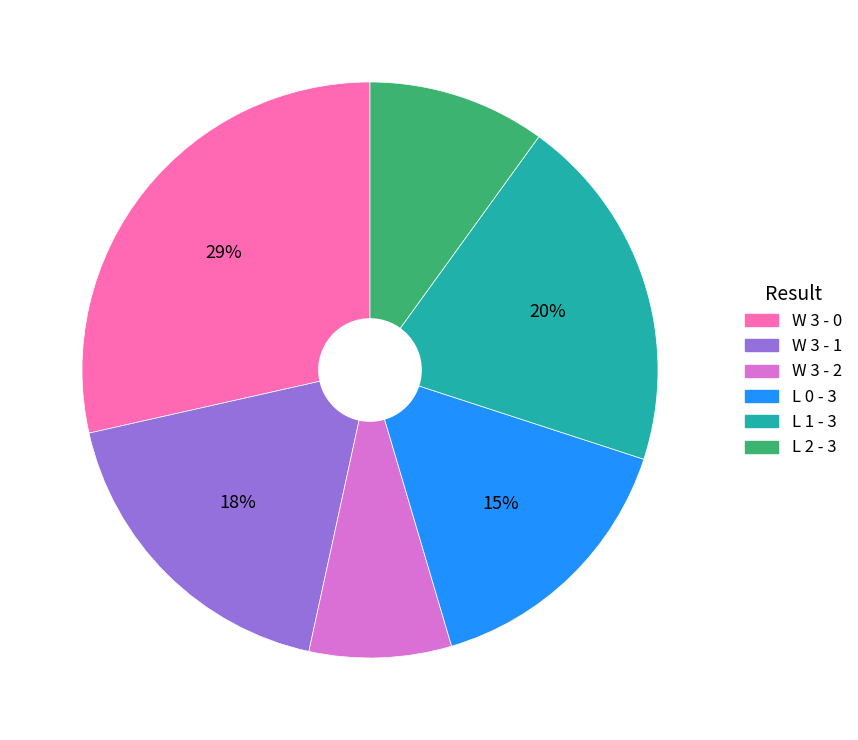

Count the number of slices in the pie.

6